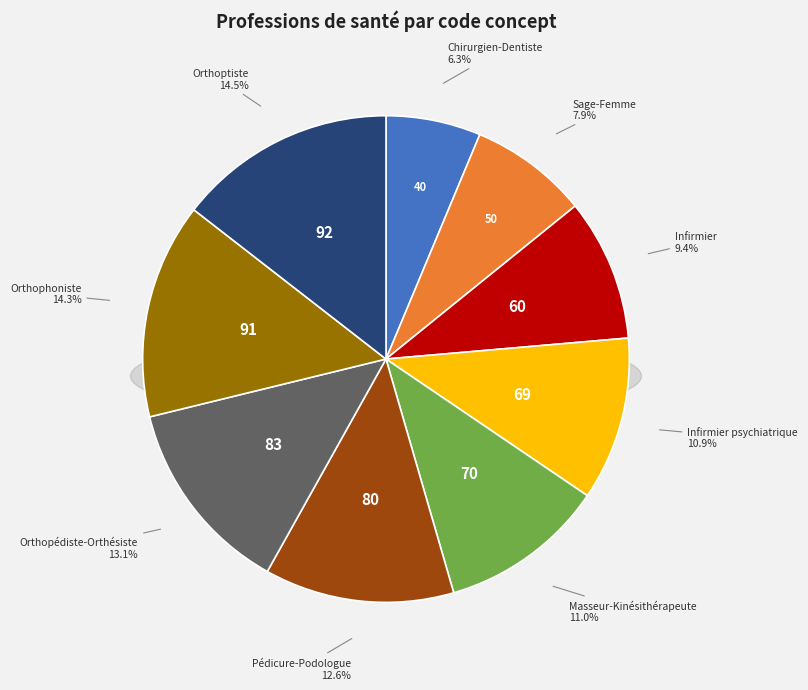

Between Masseur-Kinésithérapeute and Infirmier, which is larger?

Masseur-Kinésithérapeute